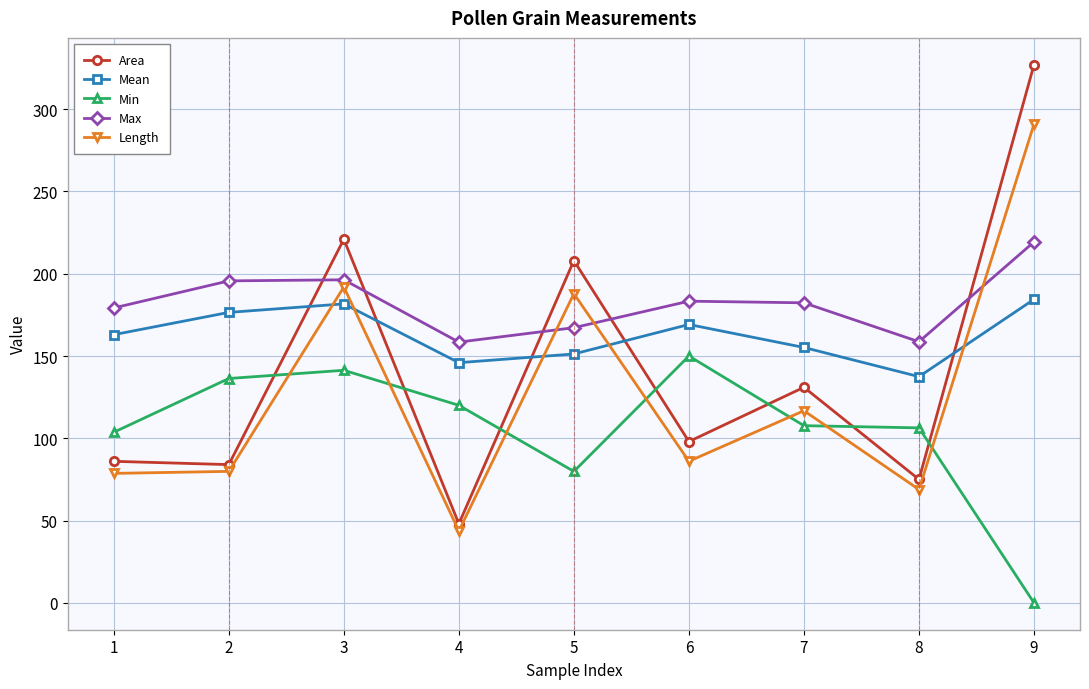

What are all the series names shown in the legend?

Area, Mean, Min, Max, Length